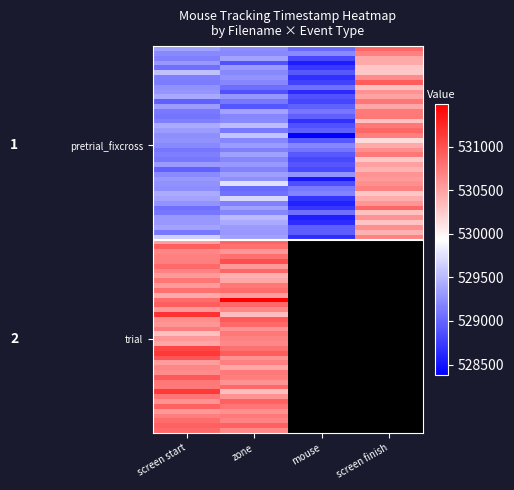

What is the change in value from mouse to screen finish?

+1495.2